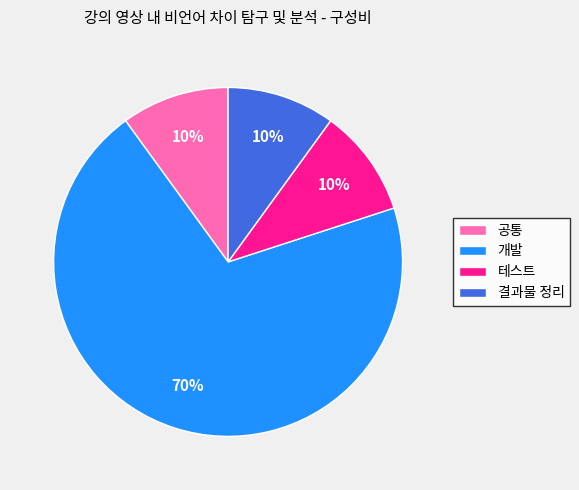

To the nearest percent, what percentage of the pie is 결과물 정리?

10%